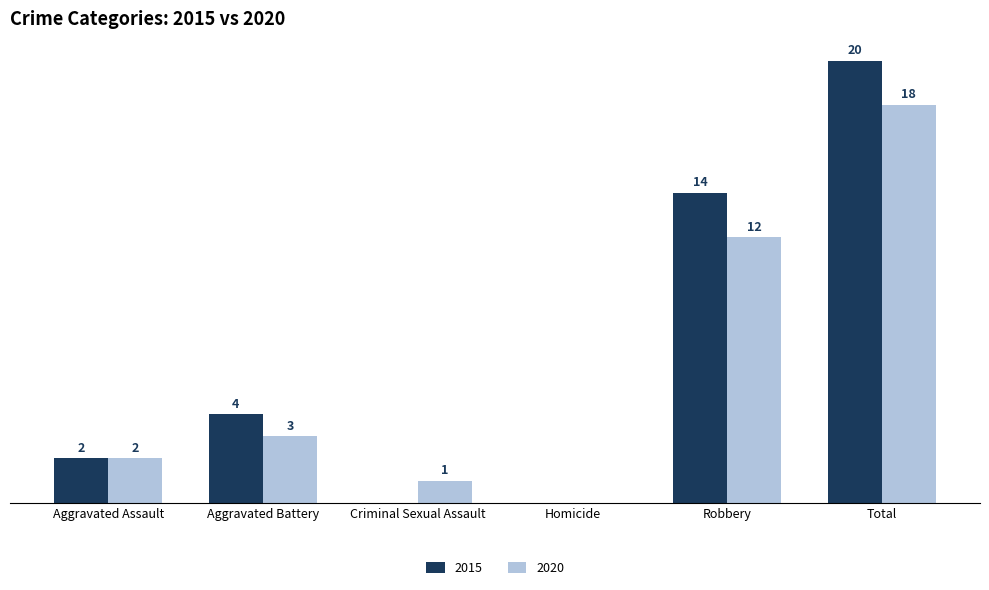

Is the value of 2015 at Aggravated Assault greater than the value of 2020 at Criminal Sexual Assault?

Yes